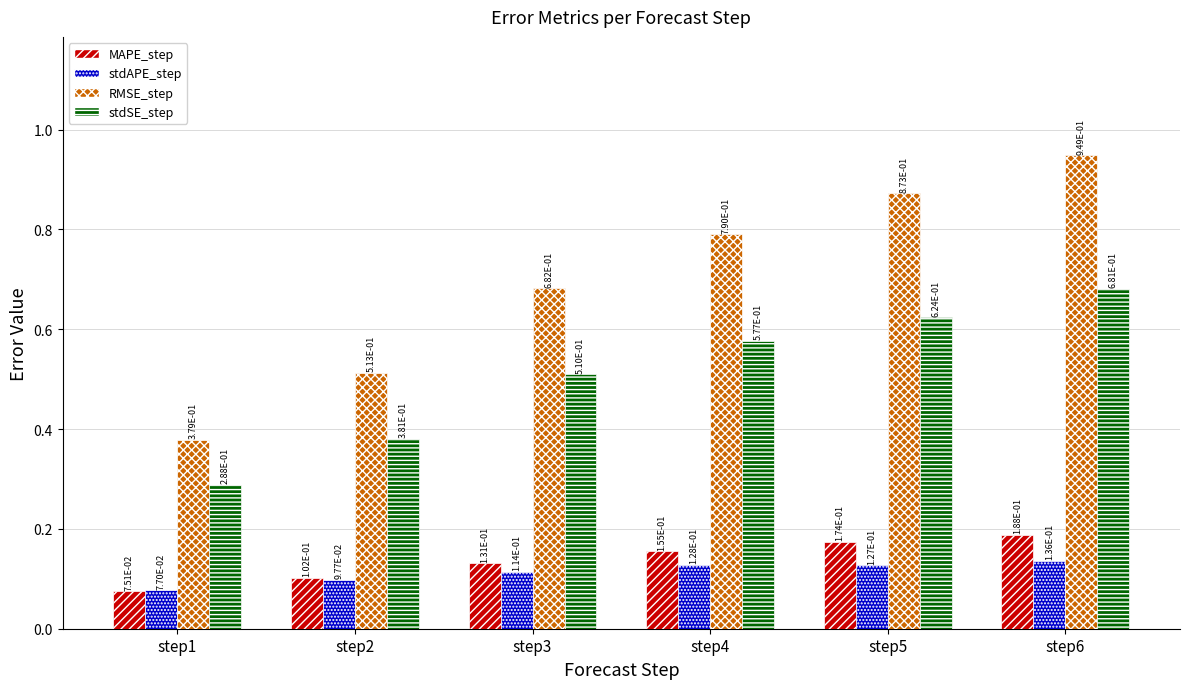

Between step3 and step4, which series saw the biggest shift?

RMSE_step